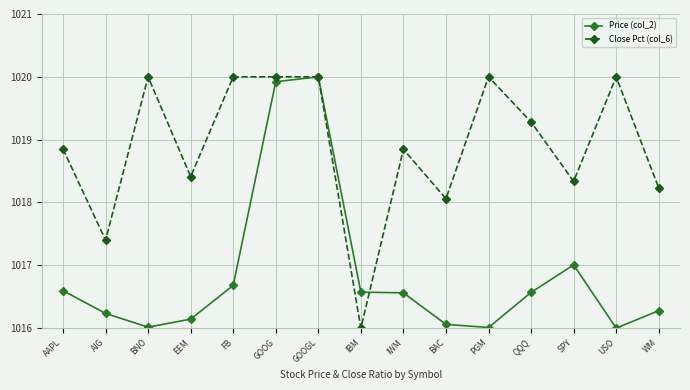

What is the smallest value displayed?

1016.0